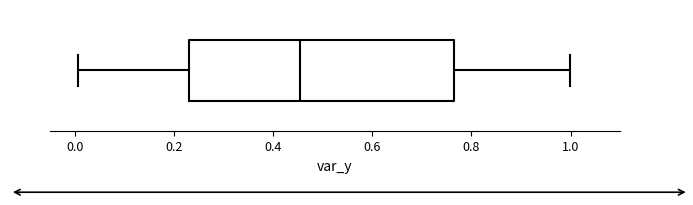

Where does the left whisker of the box end on the x-axis? The values are not printed on the chart, so give them approximately, as read against the axis.

0.00